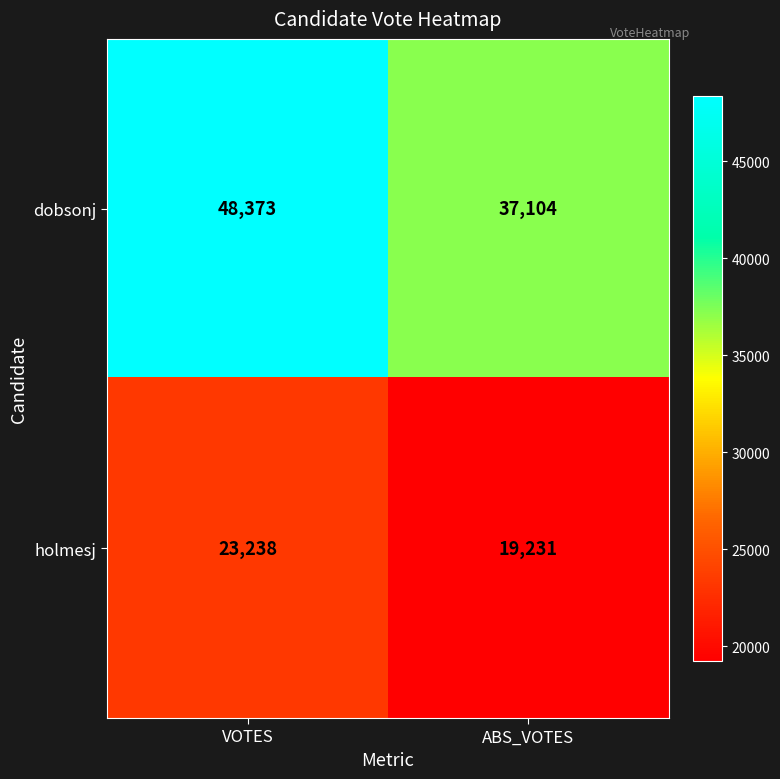

Count the number of data series in this chart.

2